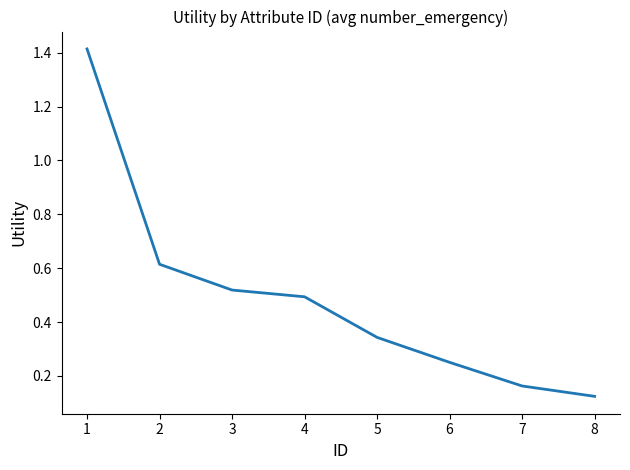

Where is the data nearest to the value 0?

8